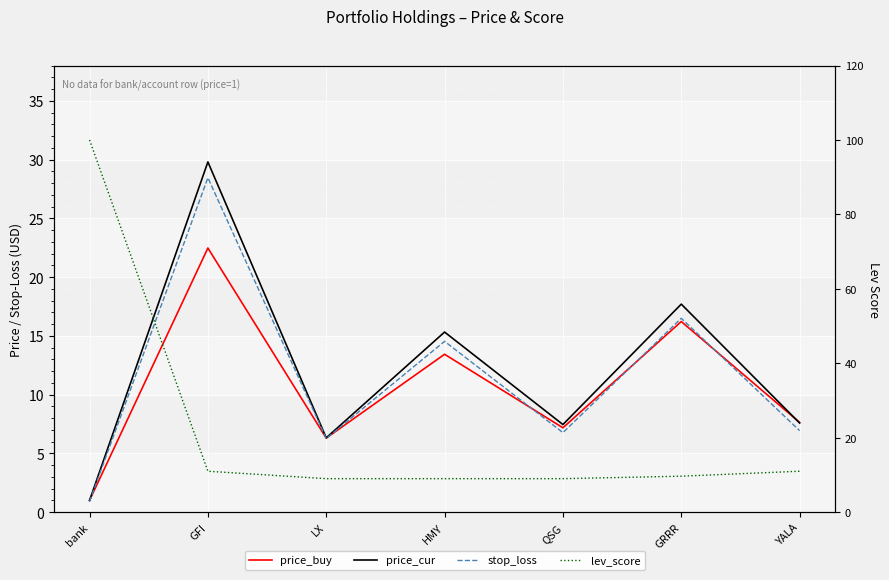

Is it true that stop_loss equals 6.8 at QSG?

True